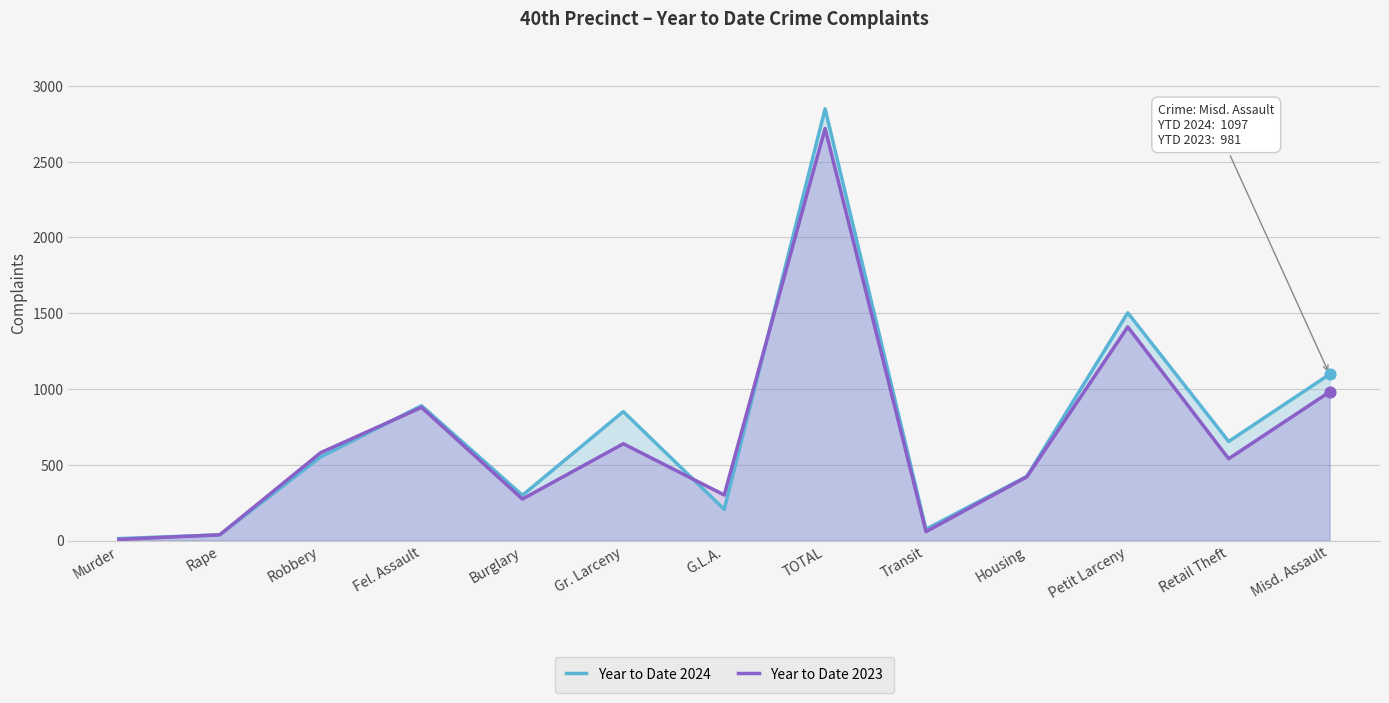

Which series has the largest Y range (max minus min)?

Year to Date 2024